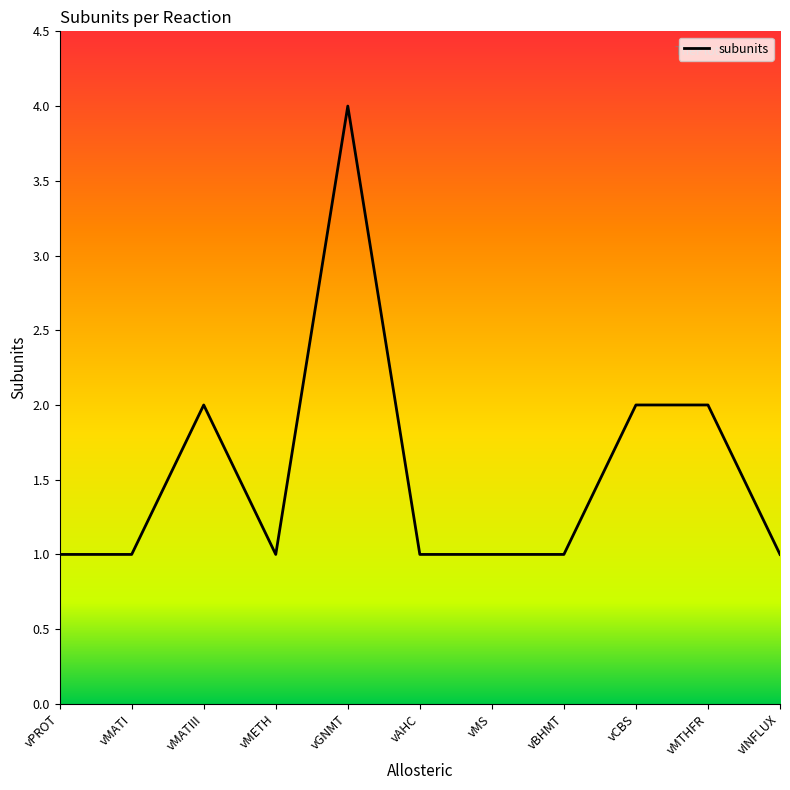

True or false: the data has more than 0 interior local peaks.

True